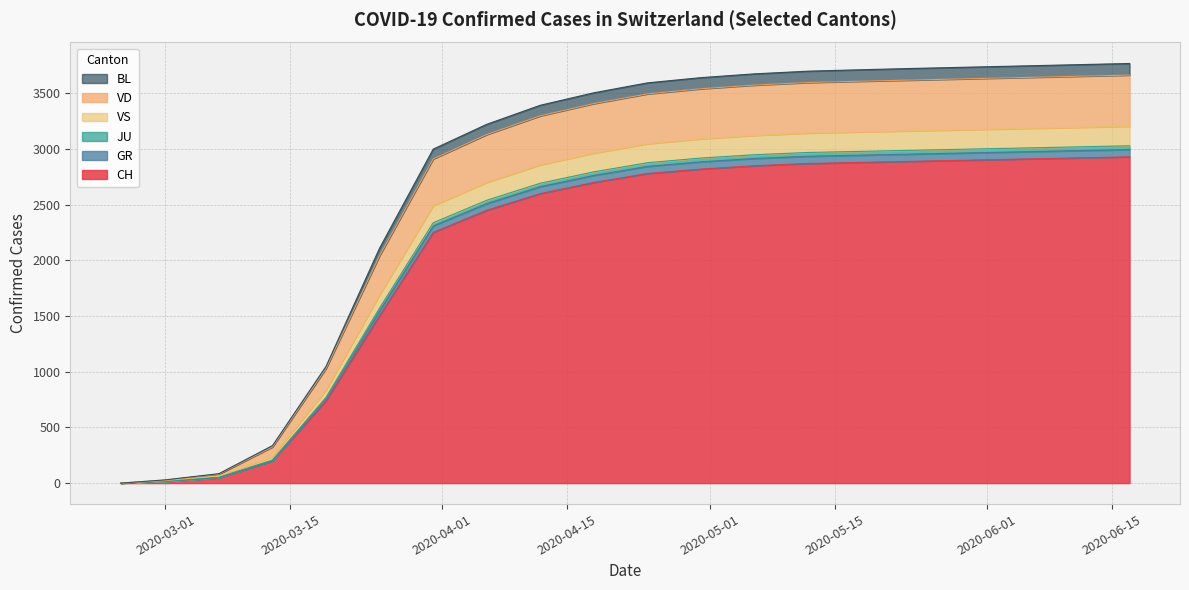

What is the highest value of the CH series?

2930